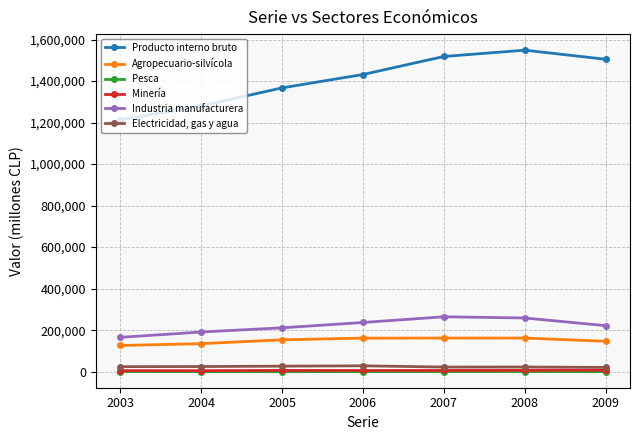

Is the value of Industria manufacturera at 2008 greater than the value of Pesca at 2004?

Yes